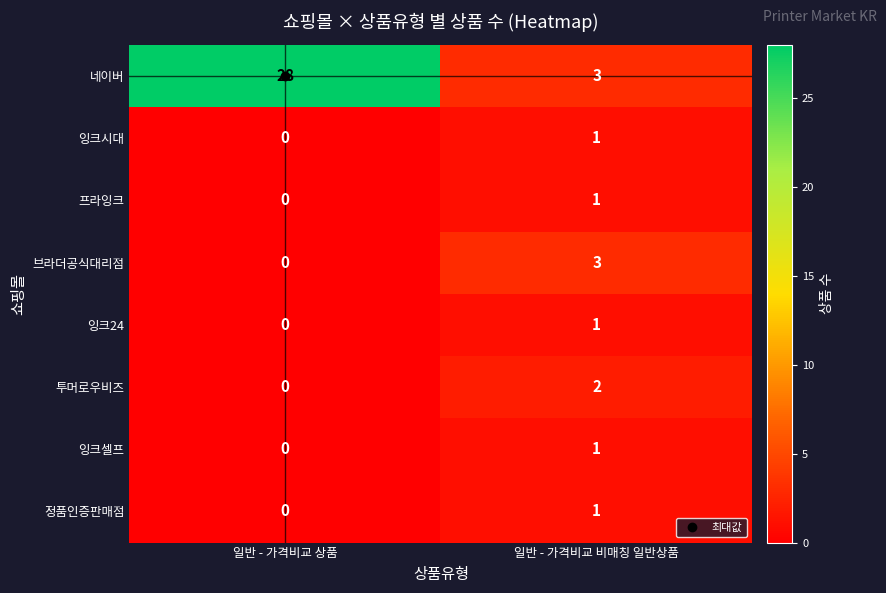

Count the number of categories in the chart.

2